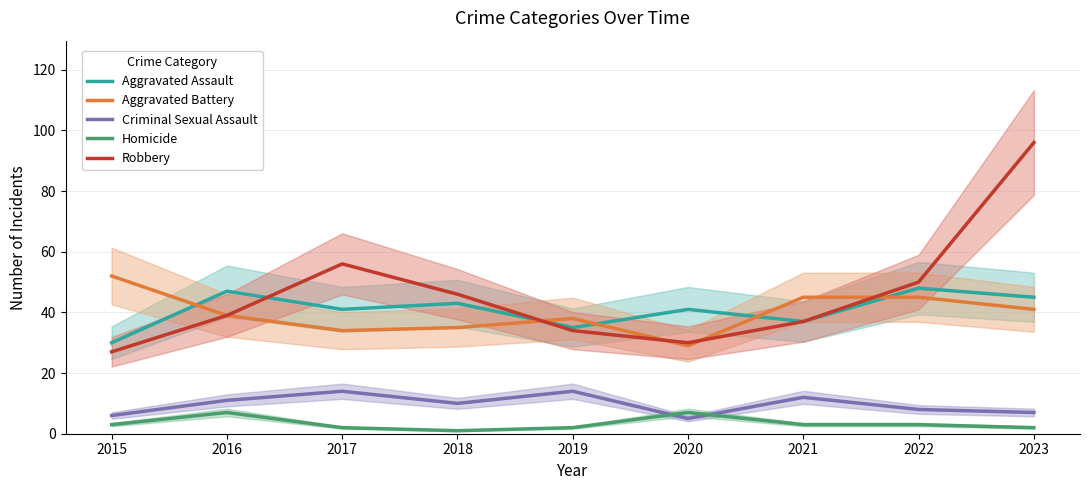

In Aggravated Battery, how many points are higher than both neighbors (excluding endpoints)?

1